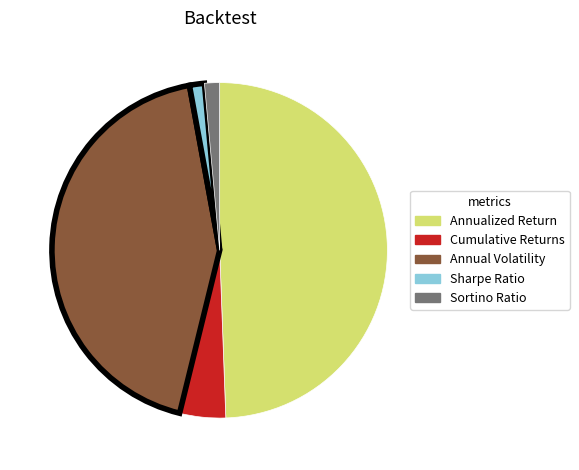

Which has a higher value, Annual Volatility or Sortino Ratio?

Annual Volatility